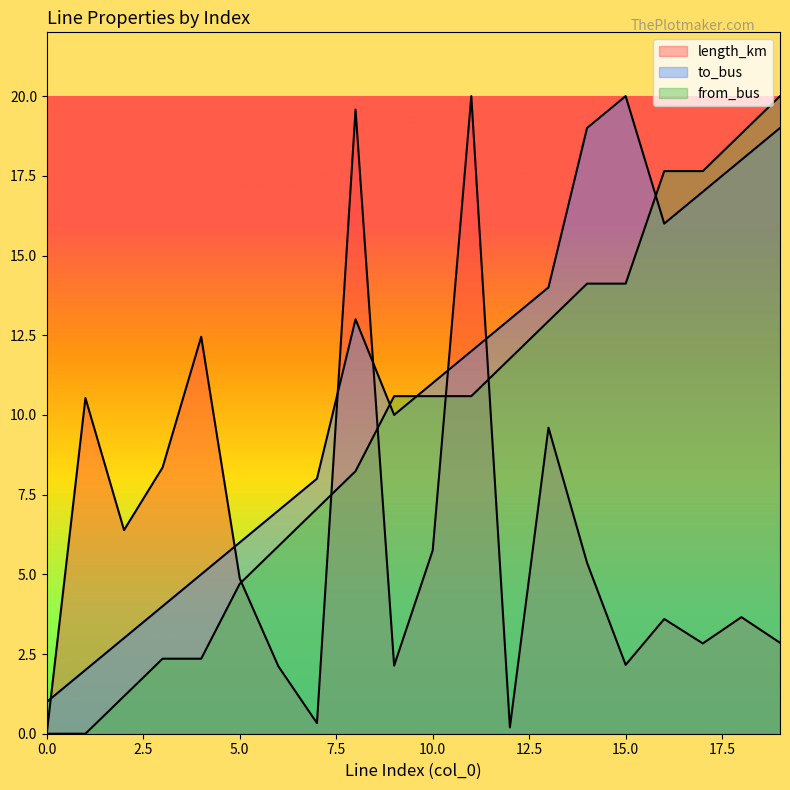

What is the total value across all series at 16?

37.2